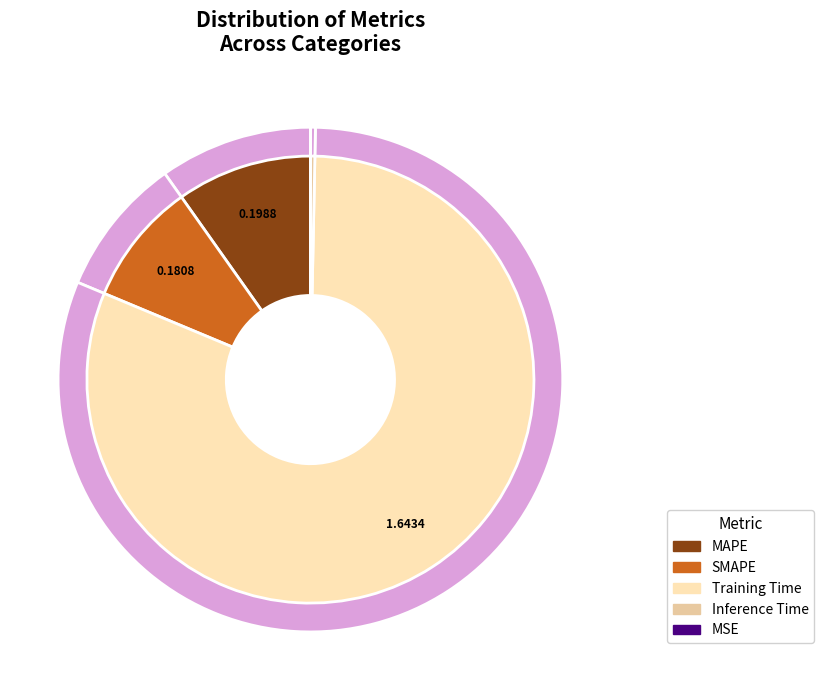

Count the number of slices in the pie.

5